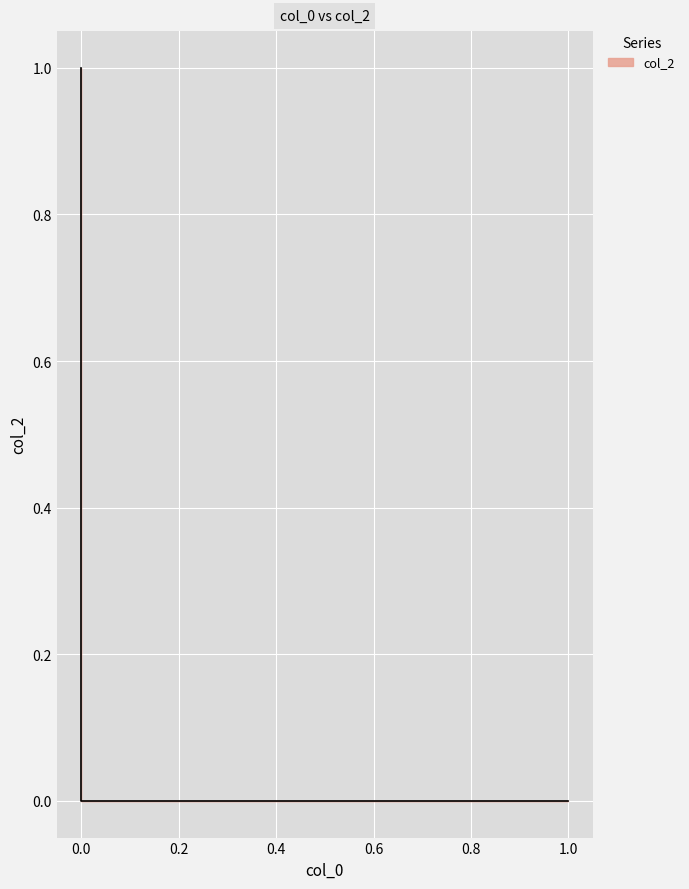

How many categories are shown in the chart?

3